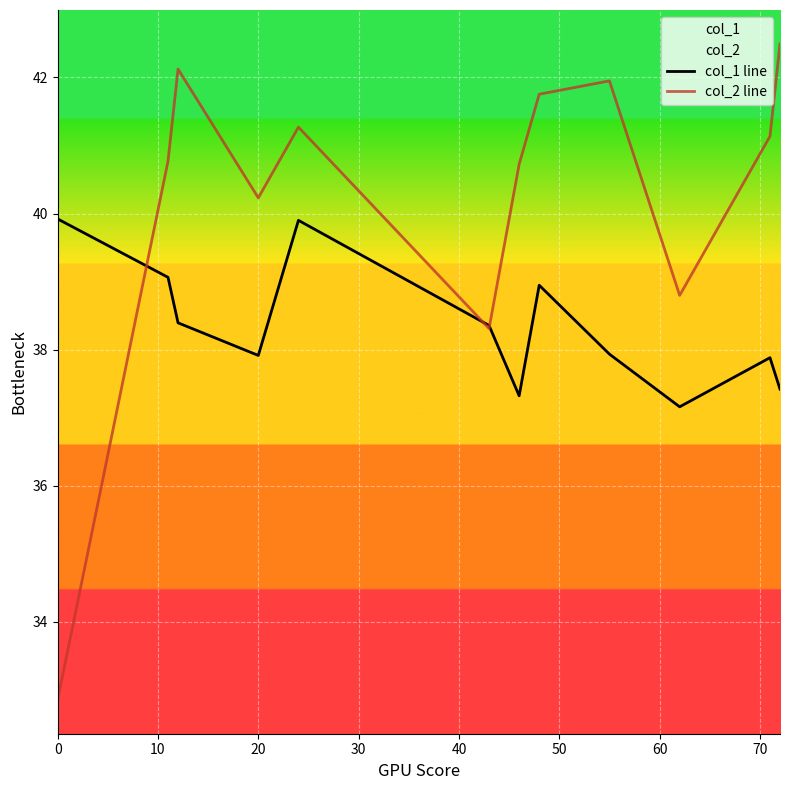

How many data points in col_1 line are above 38?

6